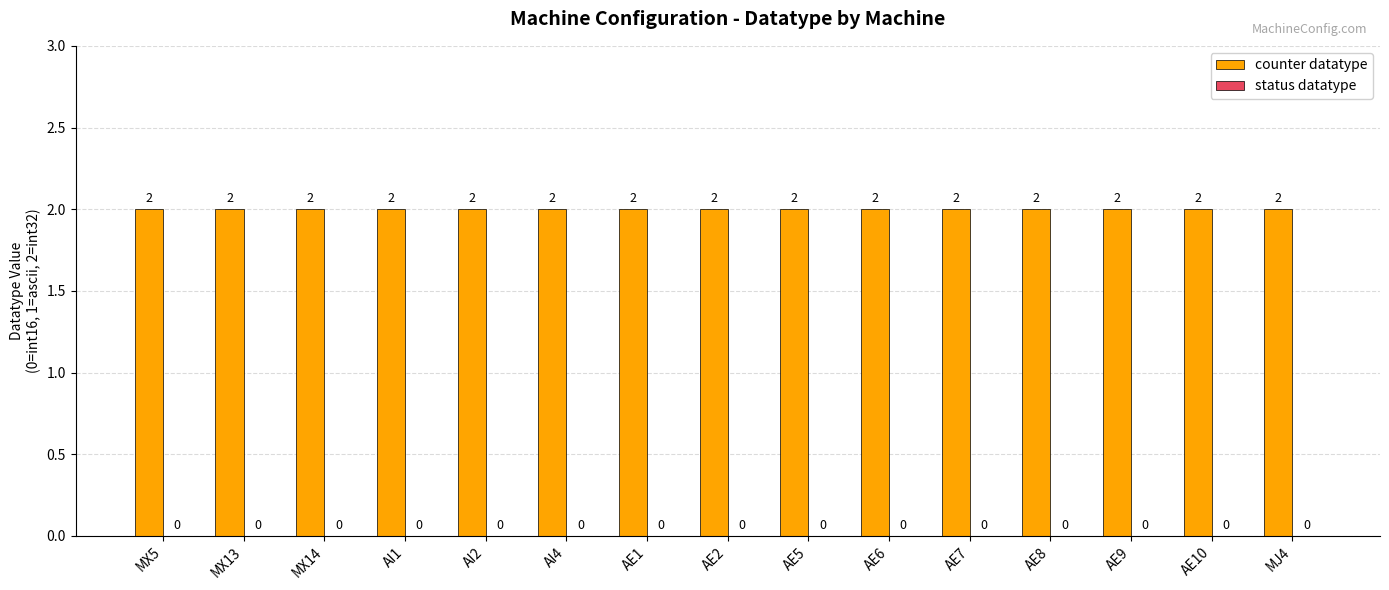

Rank the categories by status datatype value from highest to lowest.

MX5, MX13, MX14, AI1, AI2, AI4, AE1, AE2, AE5, AE6, AE7, AE8, AE9, AE10, MJ4